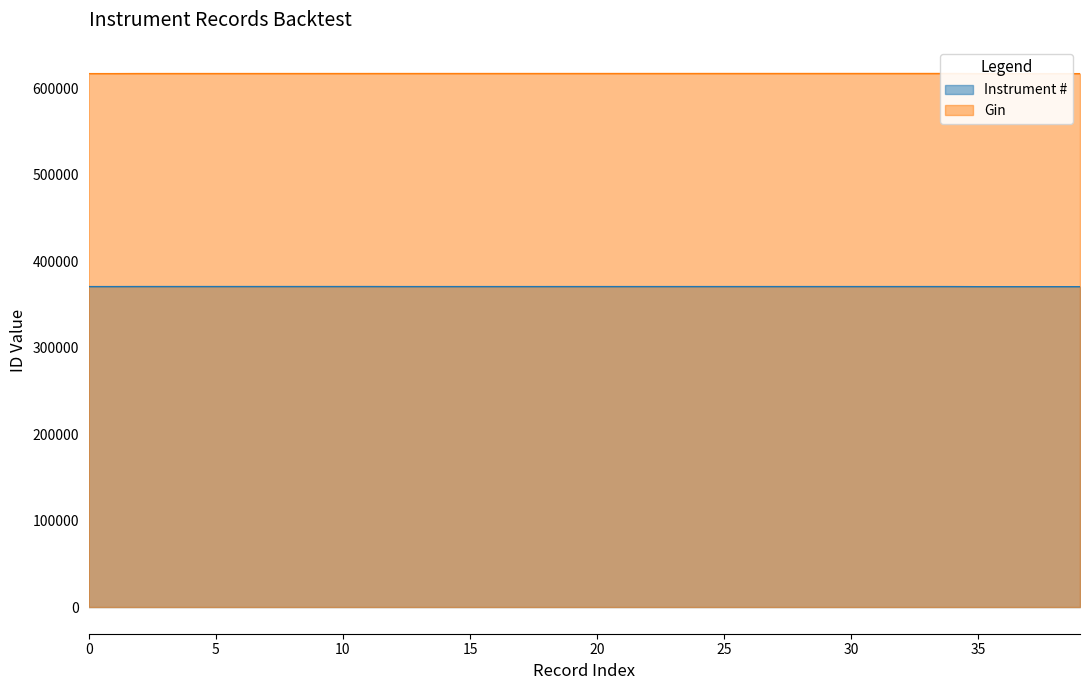

What is the label of the 26th point from the right?

2002-06-17 08:00:00